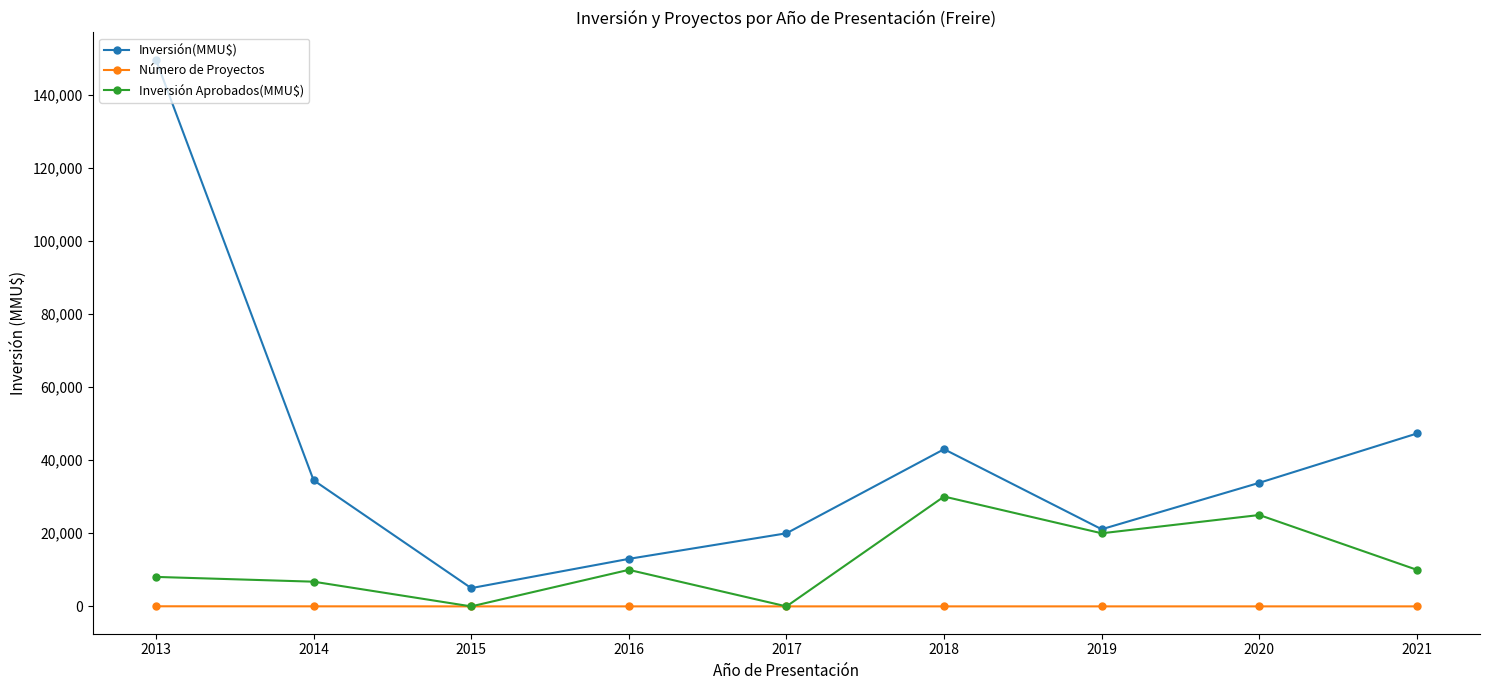

In Inversión(MMU$), how many points are lower than both neighbors (excluding endpoints)?

2